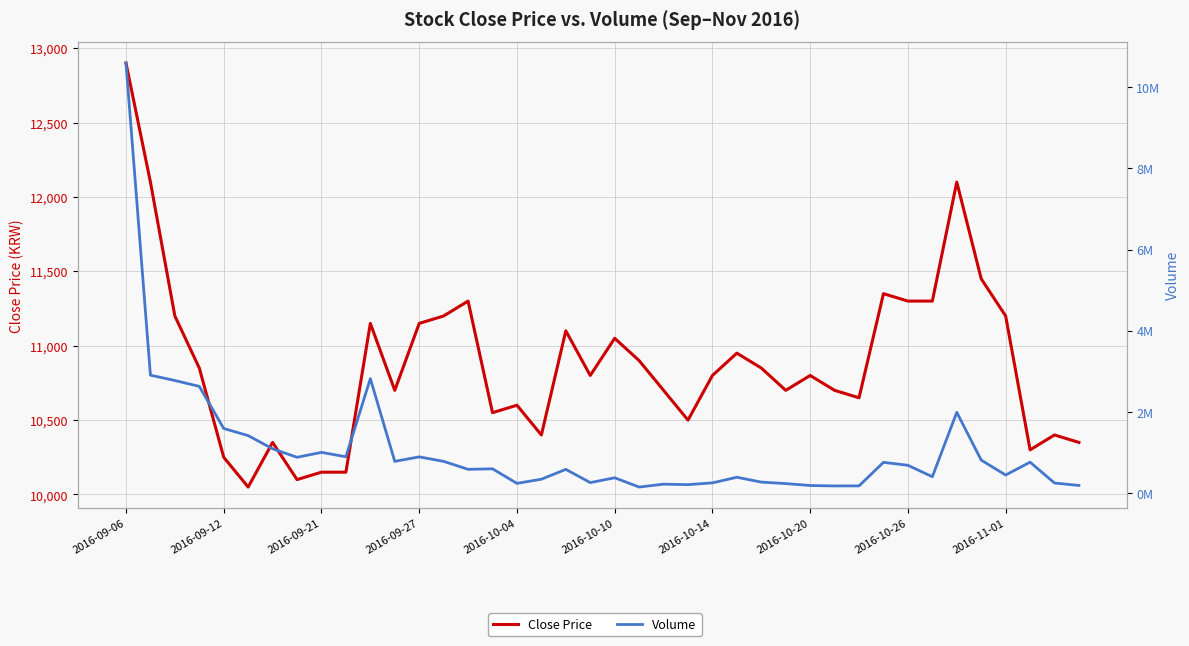

Which has a higher value, 17 or 11?

11